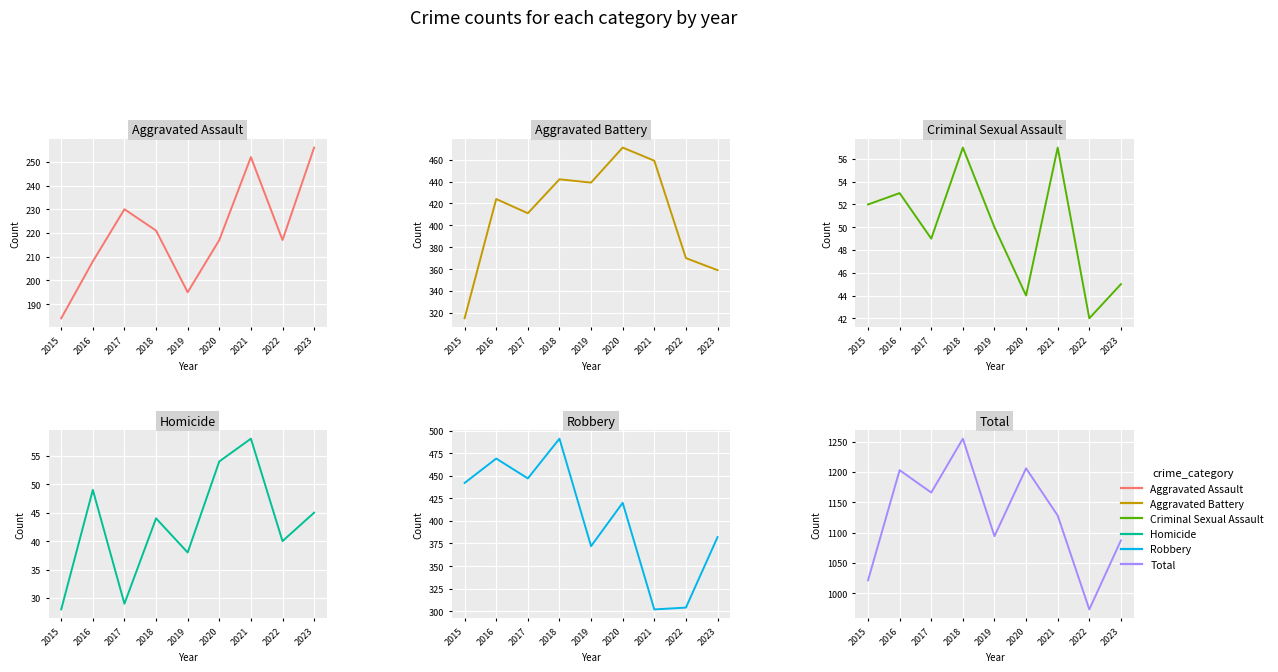

What is the difference between the highest and lowest values at 2018?

1211